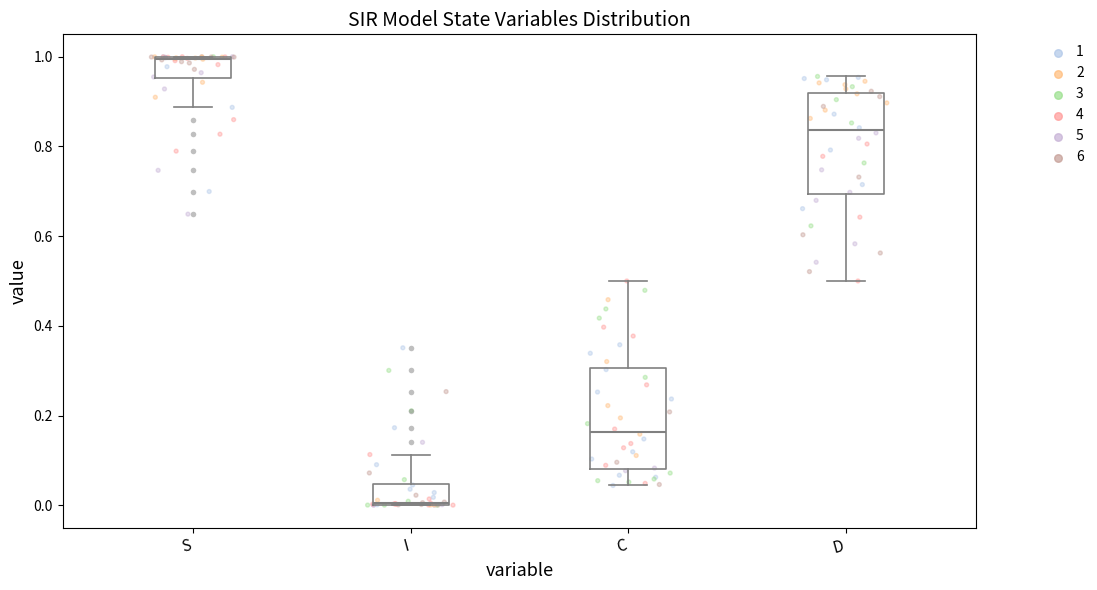

Reading left to right, transcribe this box plot: for each box, give where its median line is, the range the box spans, and where its two whiskers end, as read against the y-axis. The values are not printed on the chart, so give them approximately, as read against the axis.

S: median 1.00, box 0.96 to 1.00, whiskers 0.88 to 1.00
I: median 0.00, box 0.00 to 0.04, whiskers 0.00 to 0.12
C: median 0.16, box 0.08 to 0.30, whiskers 0.04 to 0.50
D: median 0.84, box 0.70 to 0.92, whiskers 0.50 to 0.96